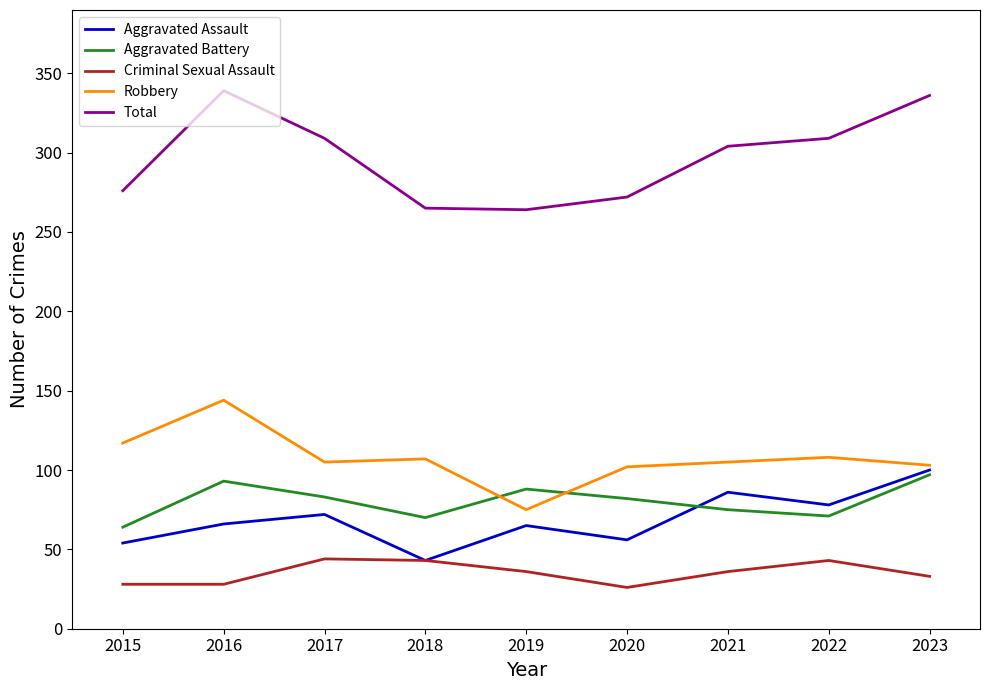

True or false: Total has a value of 474 at 2019.

False